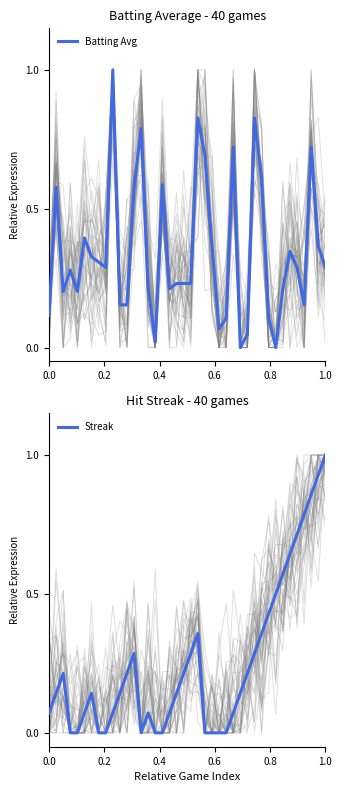

How many intersections are there between Streak and Batting Avg?

9